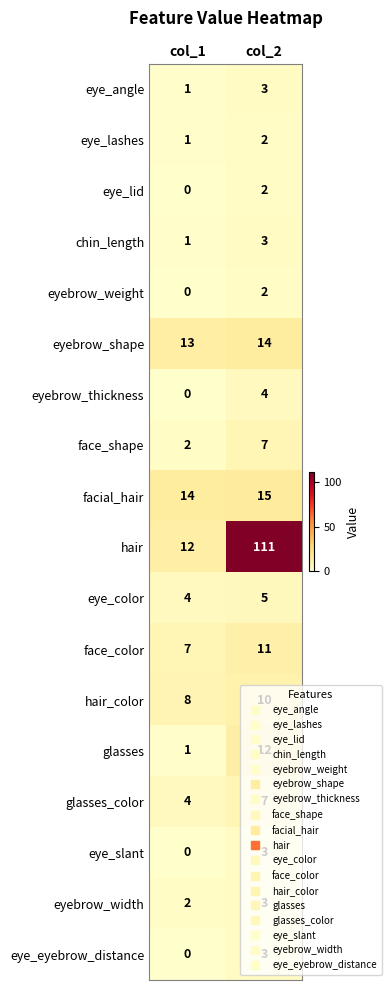

Rank the categories by eyebrow_weight value from lowest to highest.

col_1, col_2